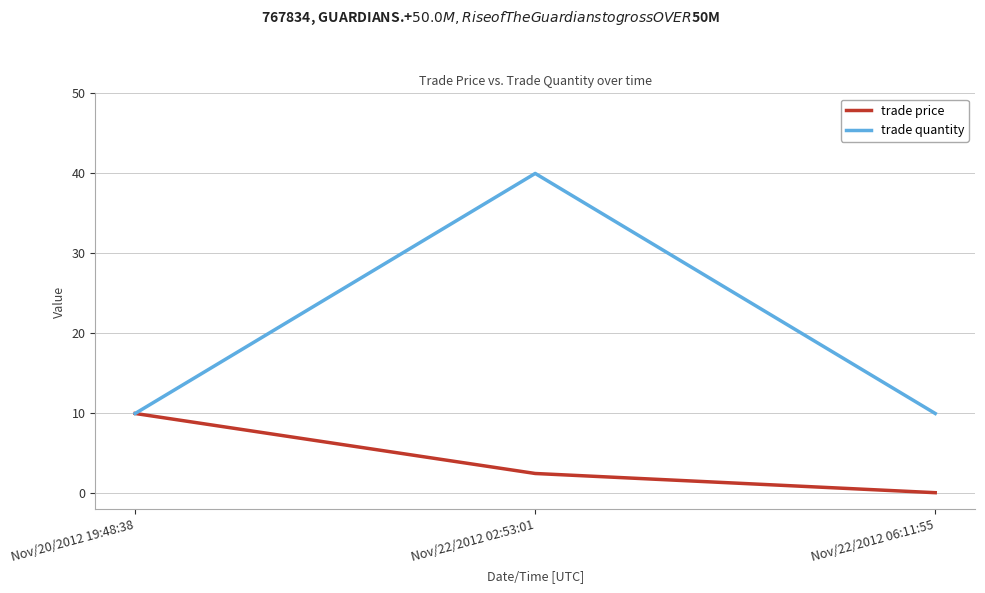

List the series in order of their peak value, lowest first.

trade price, trade quantity